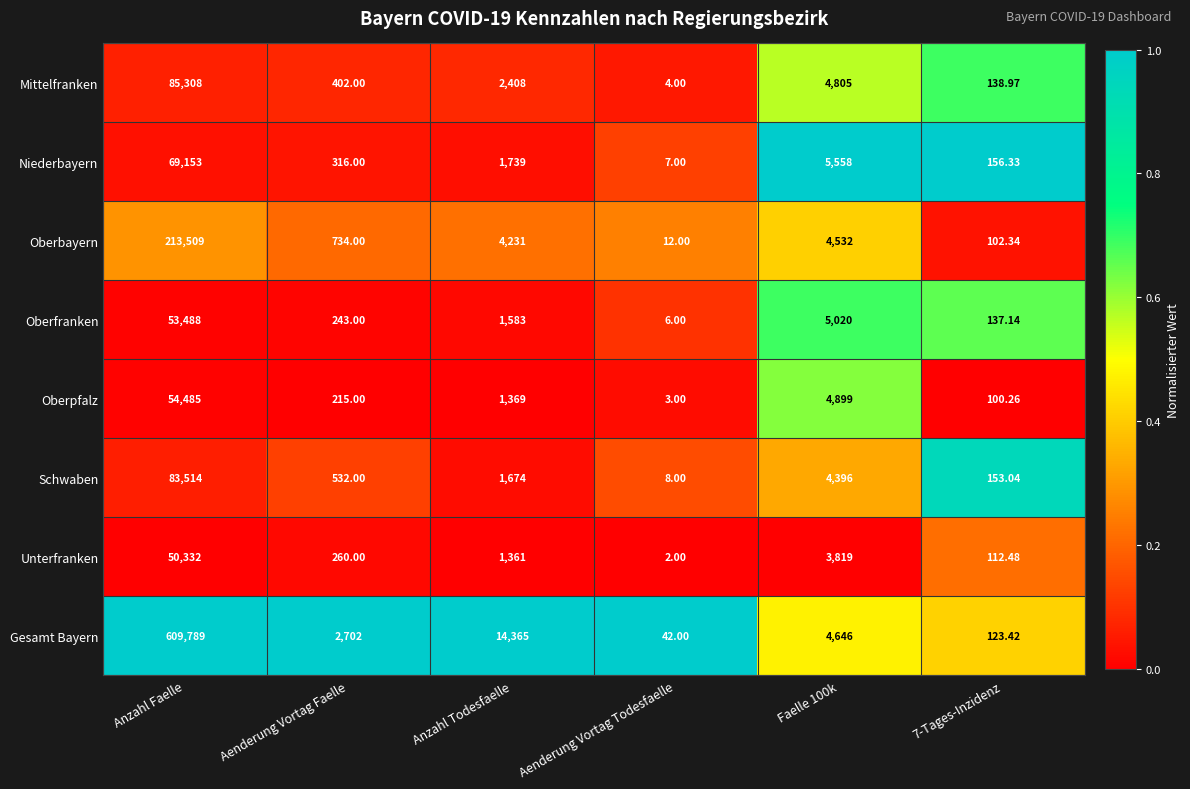

List the series in order of their peak value, lowest first.

Unterfranken, Oberfranken, Oberpfalz, Niederbayern, Schwaben, Mittelfranken, Oberbayern, Gesamt Bayern